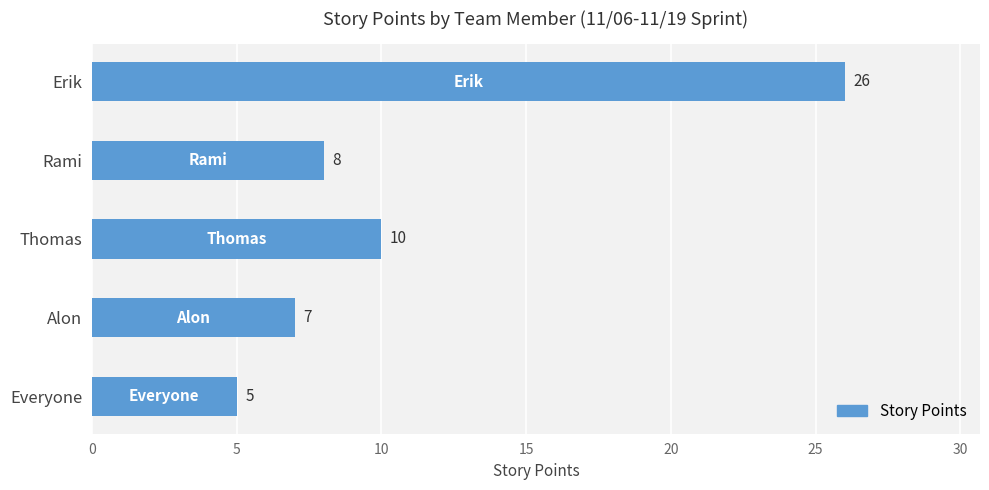

What is the change in value from Thomas to Alon?

-3